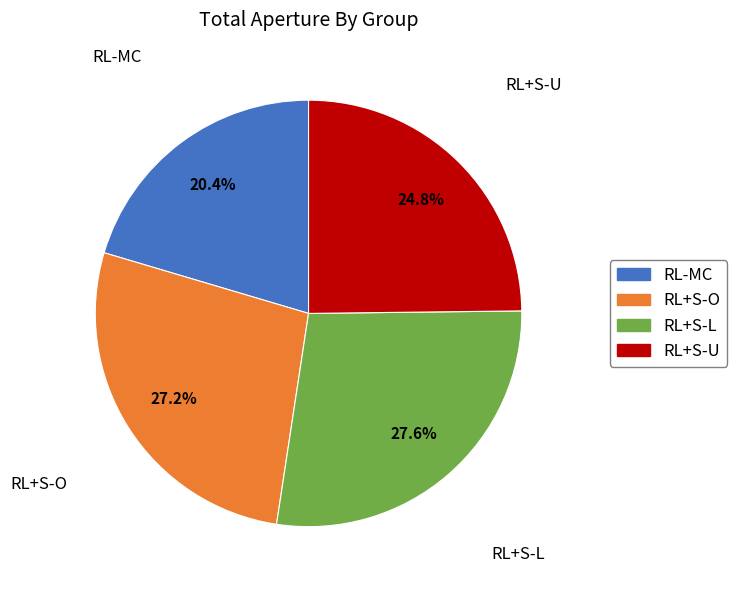

Does any single category account for the majority?

No